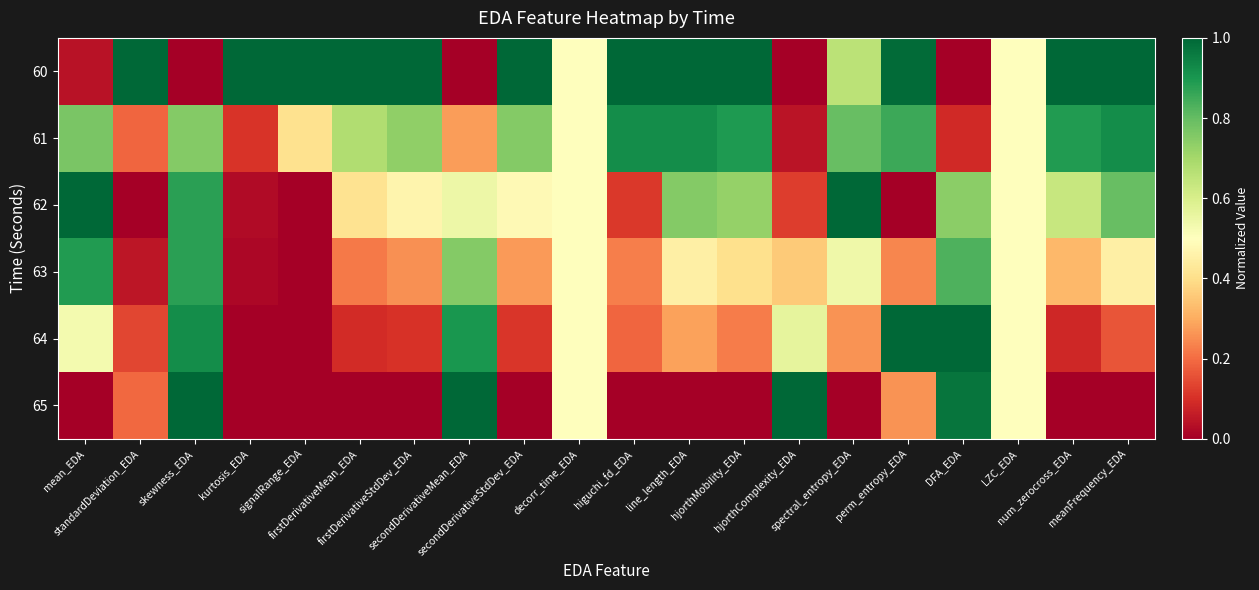

Between skewness_EDA and secondDerivativeStdDev_EDA, which is larger?

secondDerivativeStdDev_EDA